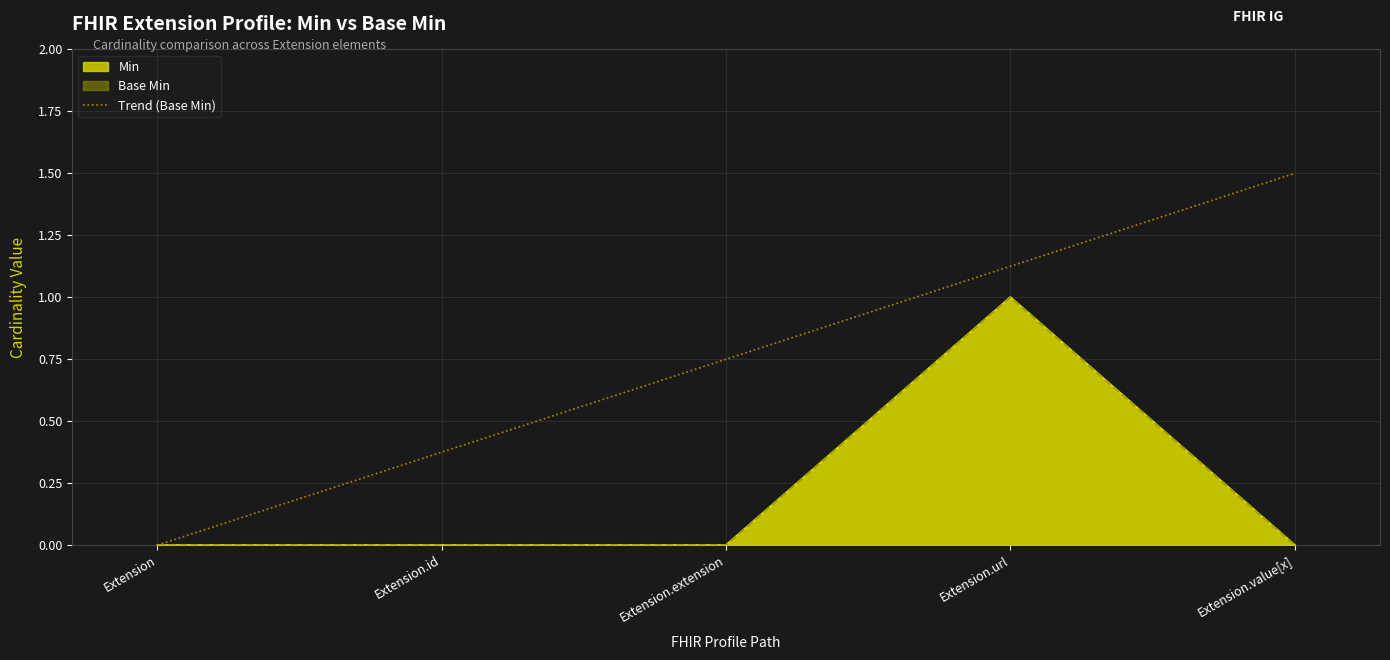

How many Min values are between 0 and 1?

5